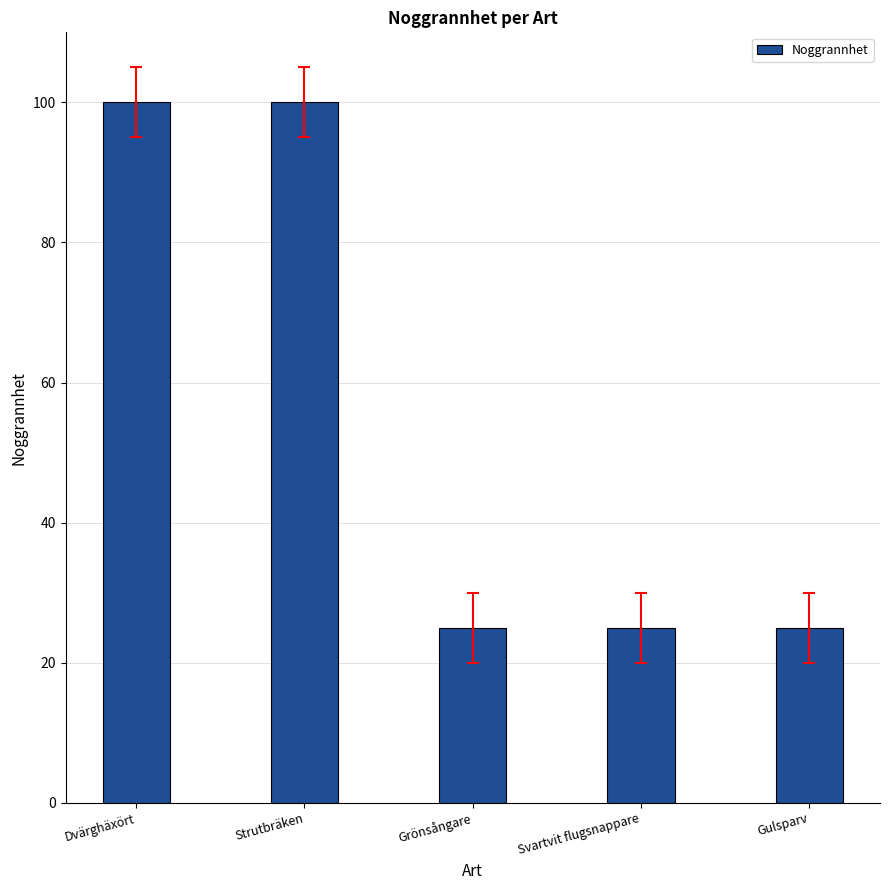

What is the maximum value shown in the chart?

100